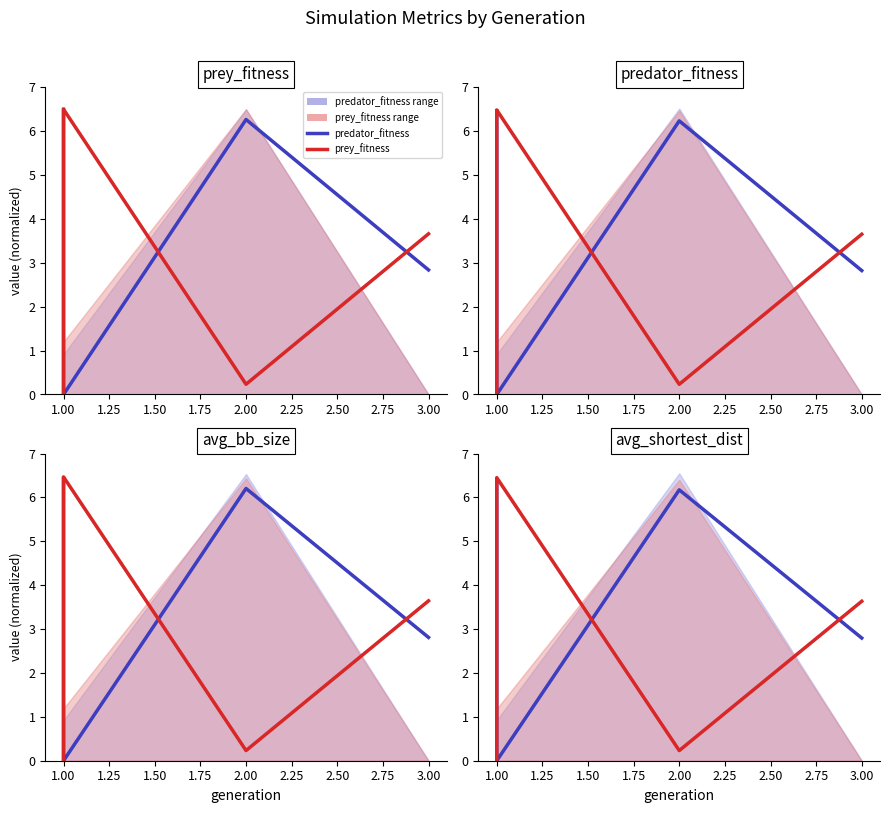

Which label corresponds to the smallest value in the chart?

1.00